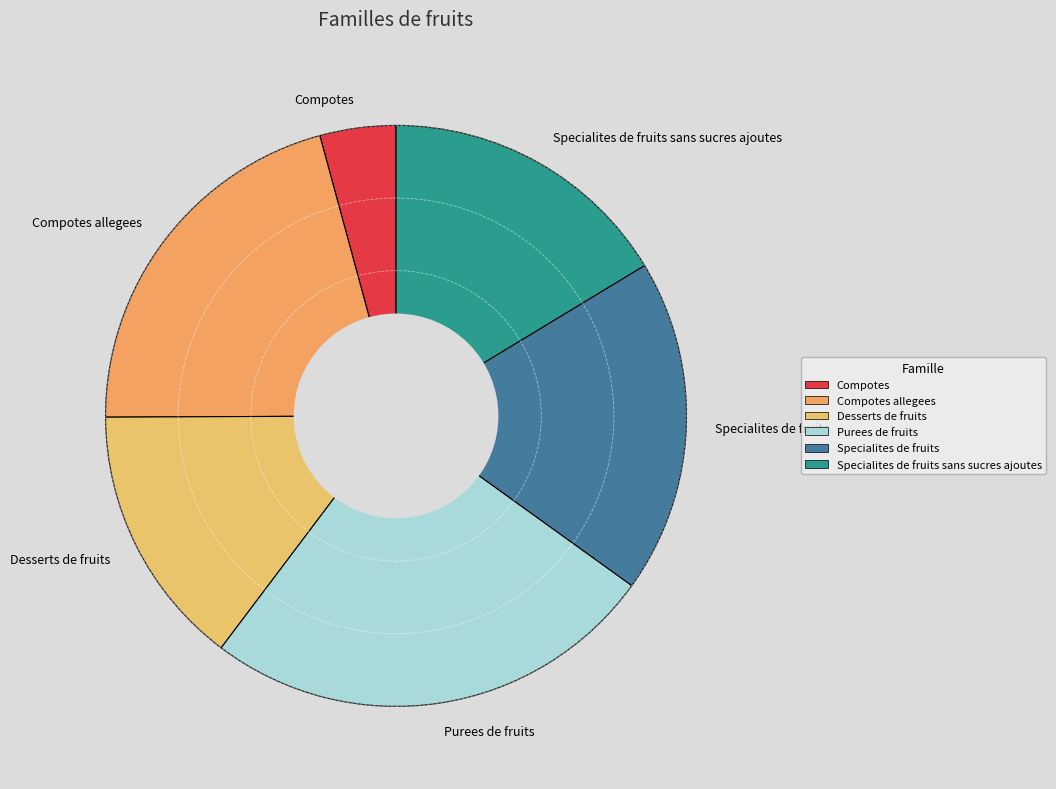

Rank the categories by value from lowest to highest.

Compotes, Desserts de fruits, Specialites de fruits sans sucres ajoutes, Specialites de fruits, Compotes allegees, Purees de fruits